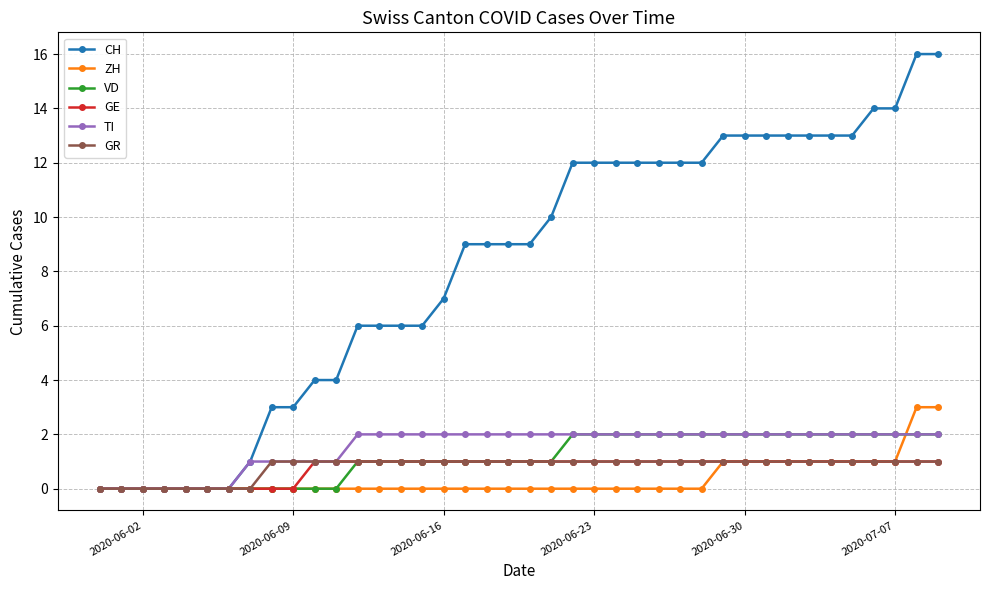

Reading left to right, transcribe all the data shown in this chart.

CH: 0	0	0	0	0	0	0	1	3	3	4	4	6	6	6	6	7	9	9	9	9	10	12	12	12	12	12	12	12	13	13	13	13	13	13	13	14	14	16	16
ZH: 0	0	0	0	0	0	0	0	0	0	0	0	0	0	0	0	0	0	0	0	0	0	0	0	0	0	0	0	0	1	1	1	1	1	1	1	1	1	3	3
VD: 0	0	0	0	0	0	0	0	0	0	0	0	1	1	1	1	1	1	1	1	1	1	2	2	2	2	2	2	2	2	2	2	2	2	2	2	2	2	2	2
GE: 0	0	0	0	0	0	0	0	0	0	1	1	1	1	1	1	1	1	1	1	1	1	1	1	1	1	1	1	1	1	1	1	1	1	1	1	1	1	1	1
TI: 0	0	0	0	0	0	0	1	1	1	1	1	2	2	2	2	2	2	2	2	2	2	2	2	2	2	2	2	2	2	2	2	2	2	2	2	2	2	2	2
GR: 0	0	0	0	0	0	0	0	1	1	1	1	1	1	1	1	1	1	1	1	1	1	1	1	1	1	1	1	1	1	1	1	1	1	1	1	1	1	1	1